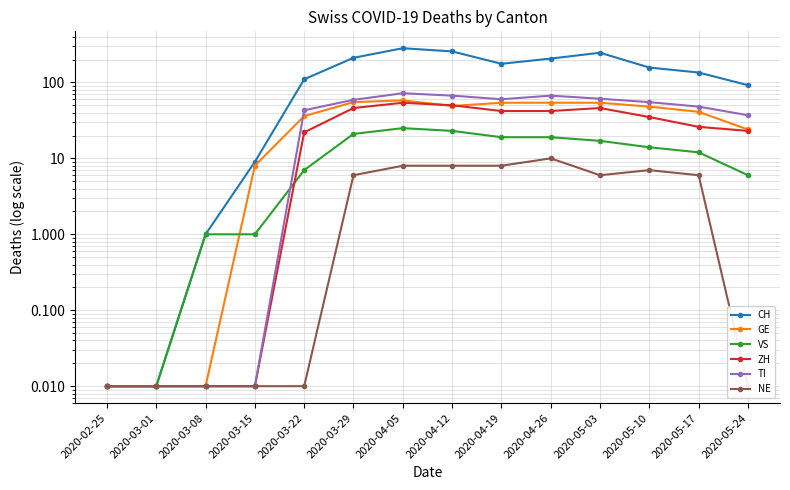

How many lines are shown in the chart?

6